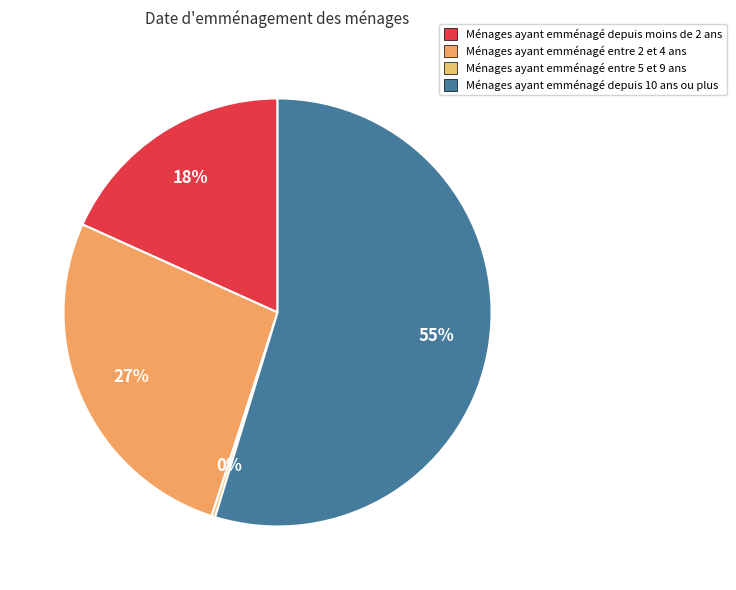

Is there a majority slice in this chart?

Yes